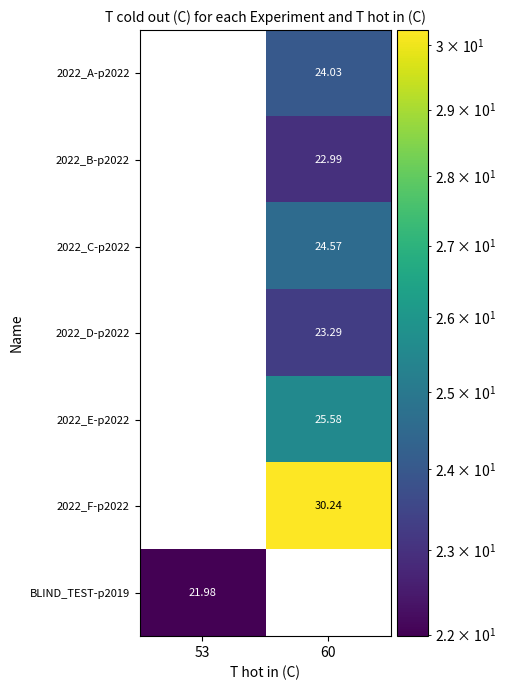

How many positive values does the 2022_F-p2022 series have?

1